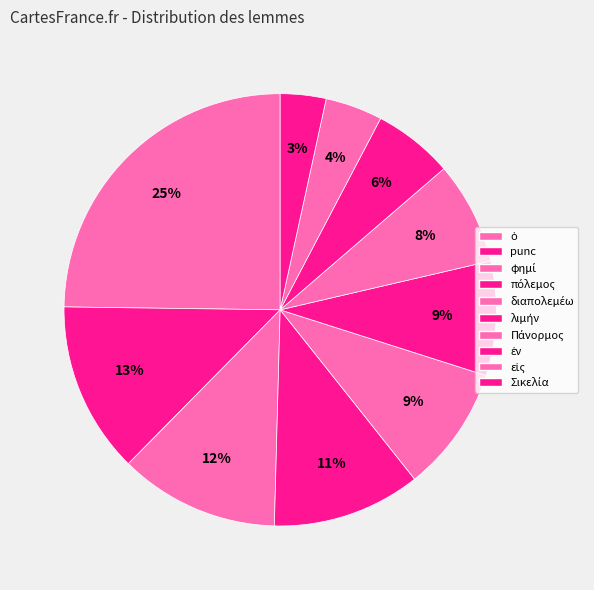

True or false: ὁ accounts for 20% of the total.

False